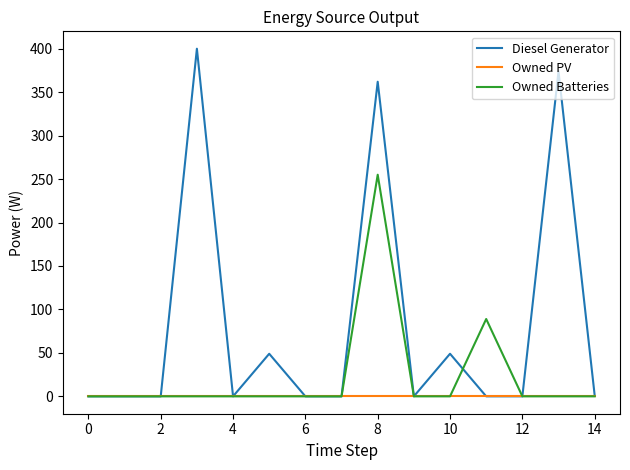

Which series has the widest spread of values?

Diesel Generator